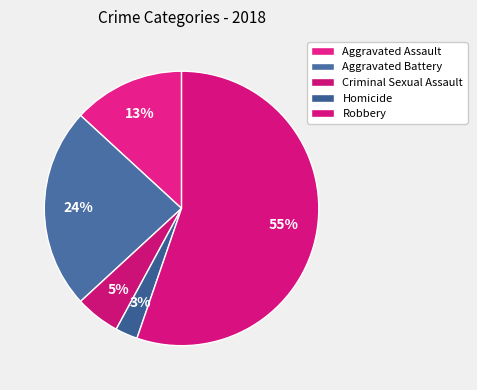

How many segments does this pie chart have?

5